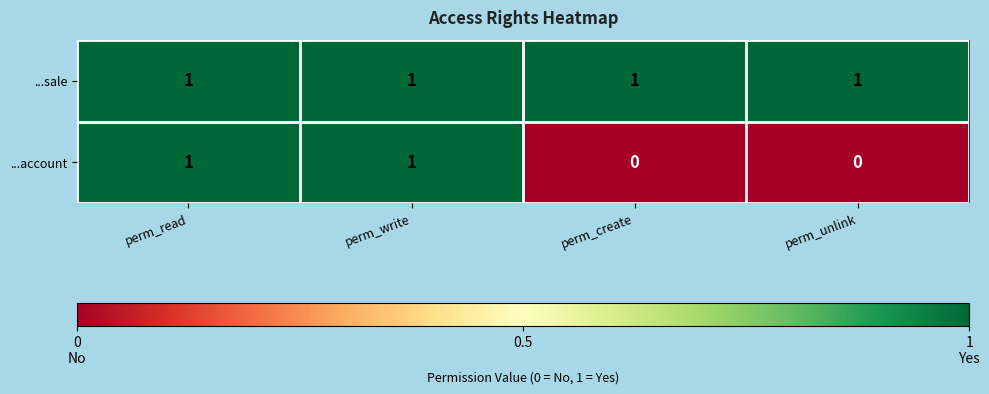

What is the maximum value shown in the chart?

1